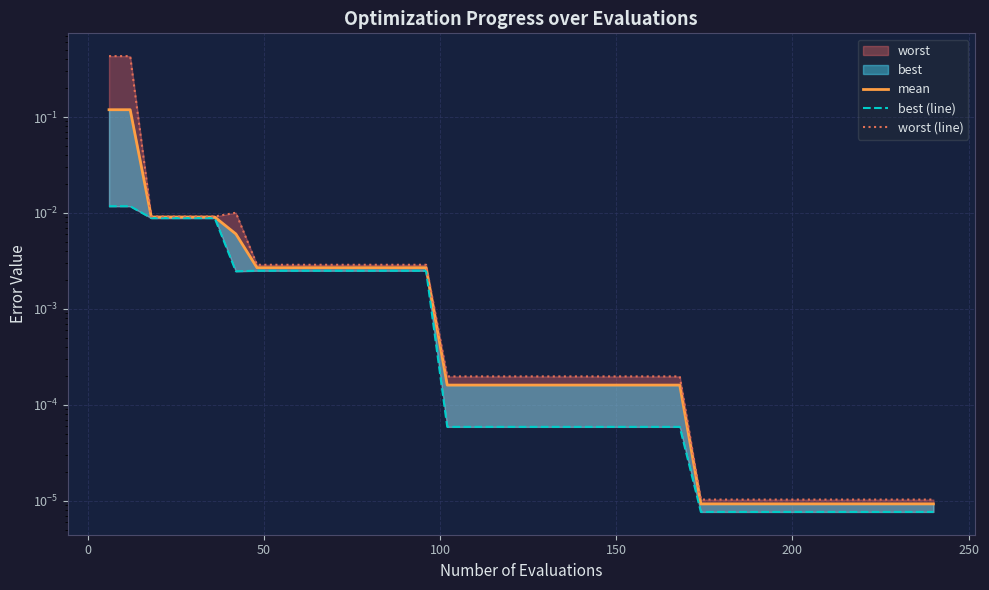

Which series has the largest range (max minus min)?

worst (line)